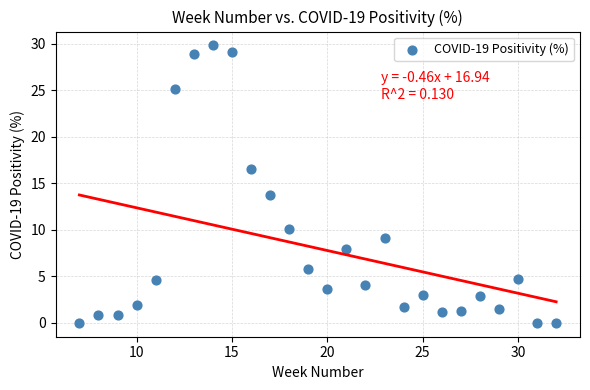

What is the range of X values (max minus min)?

25.0